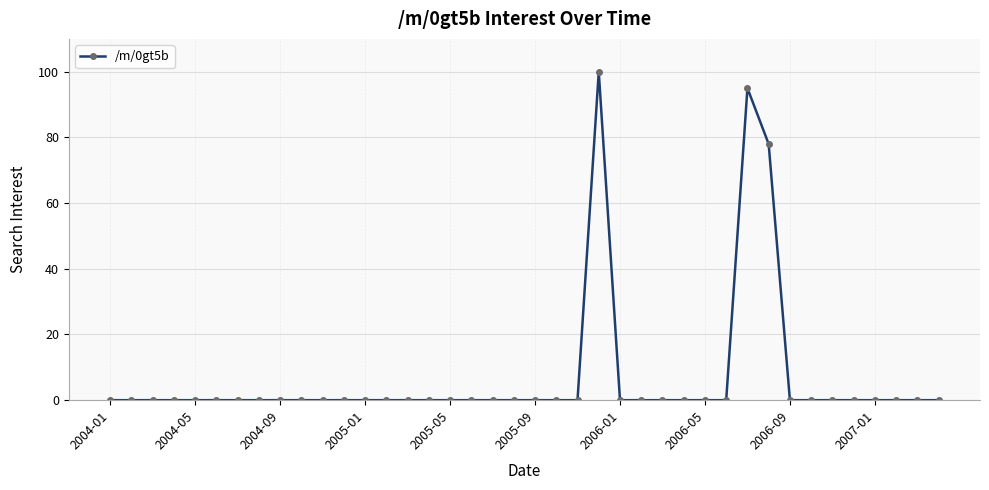

True or false: the data has more than 0 interior local peaks.

True